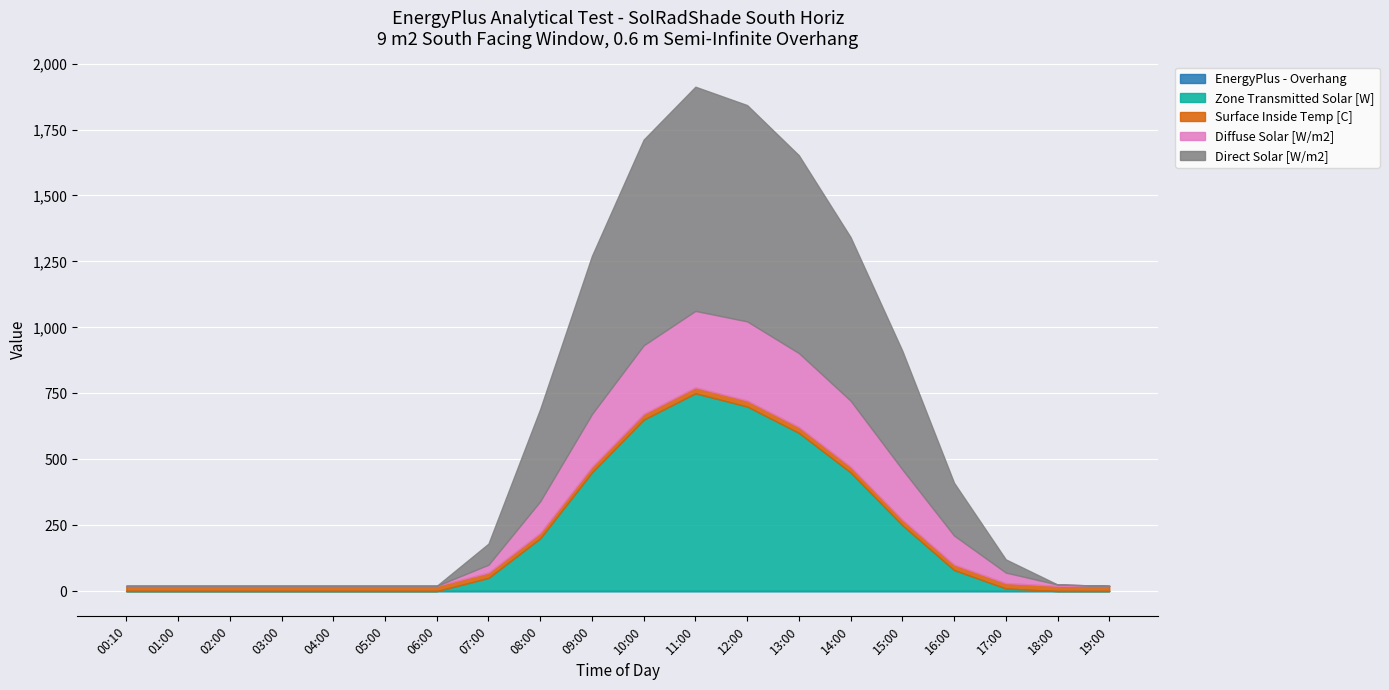

Which series has the widest spread of values?

Direct Solar [W/m2]